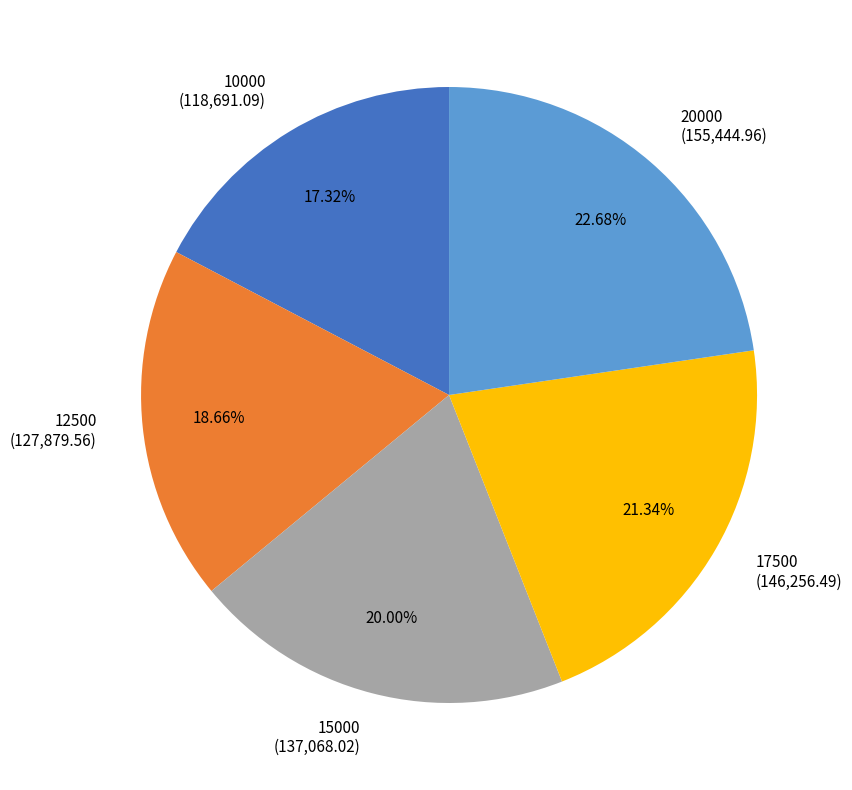

Is there a majority slice in this chart?

No